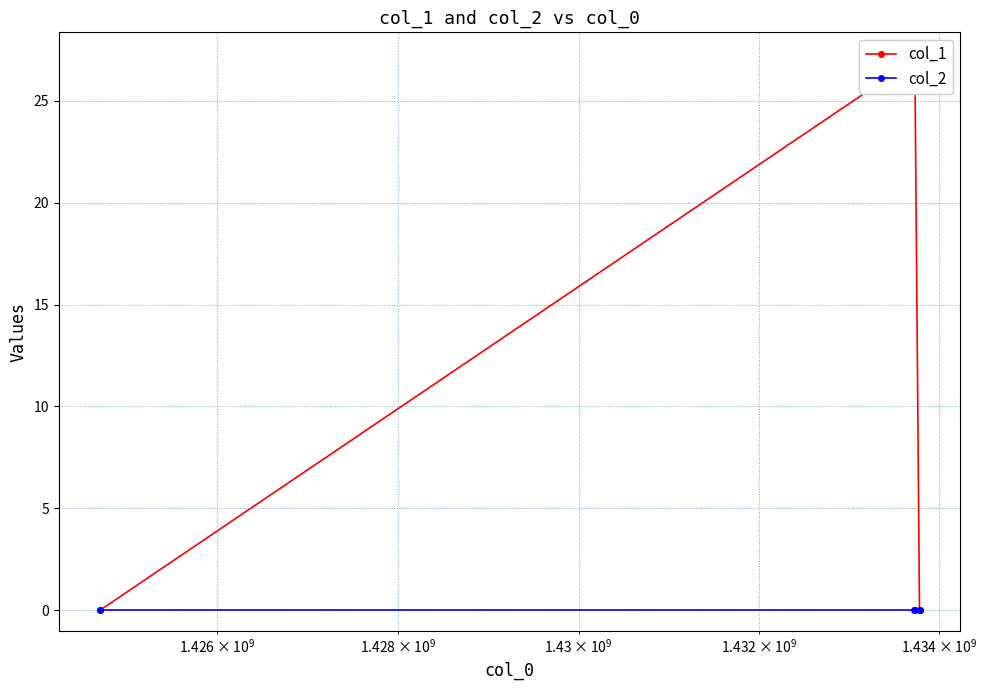

Reading right to left, what are all the values shown in this chart?

col_1: 0	26	27	0
col_2: 0	0	0	0